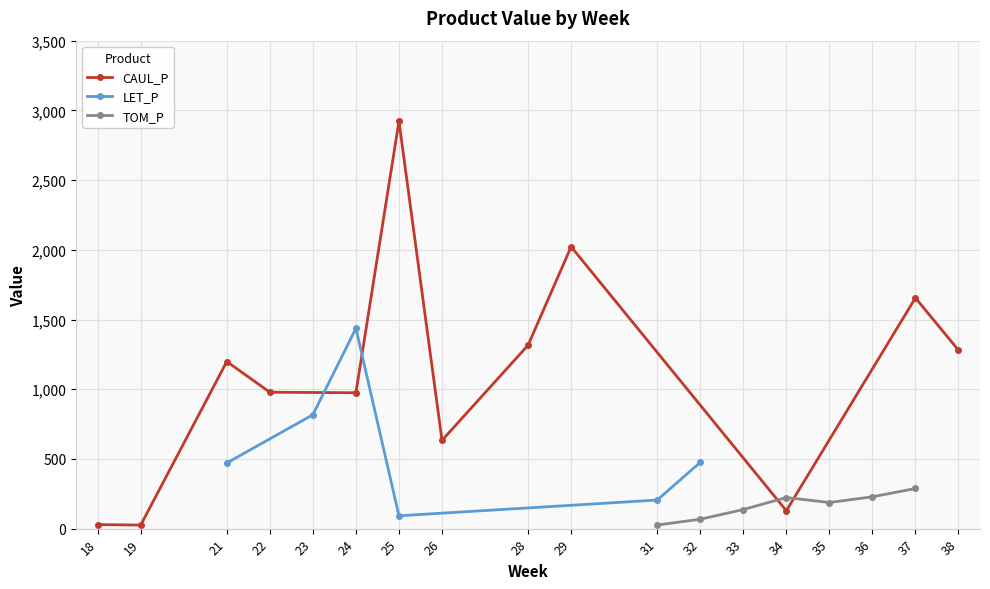

True or false: LET_P has more than 2 interior local peaks.

False